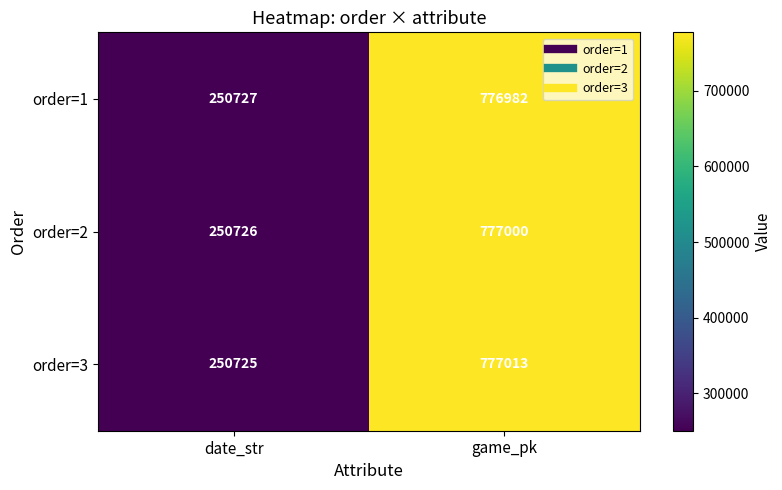

Reading left to right, extract all data points from this chart.

order=1: date_str=250727	game_pk=776982
order=2: date_str=250726	game_pk=777000
order=3: date_str=250725	game_pk=777013